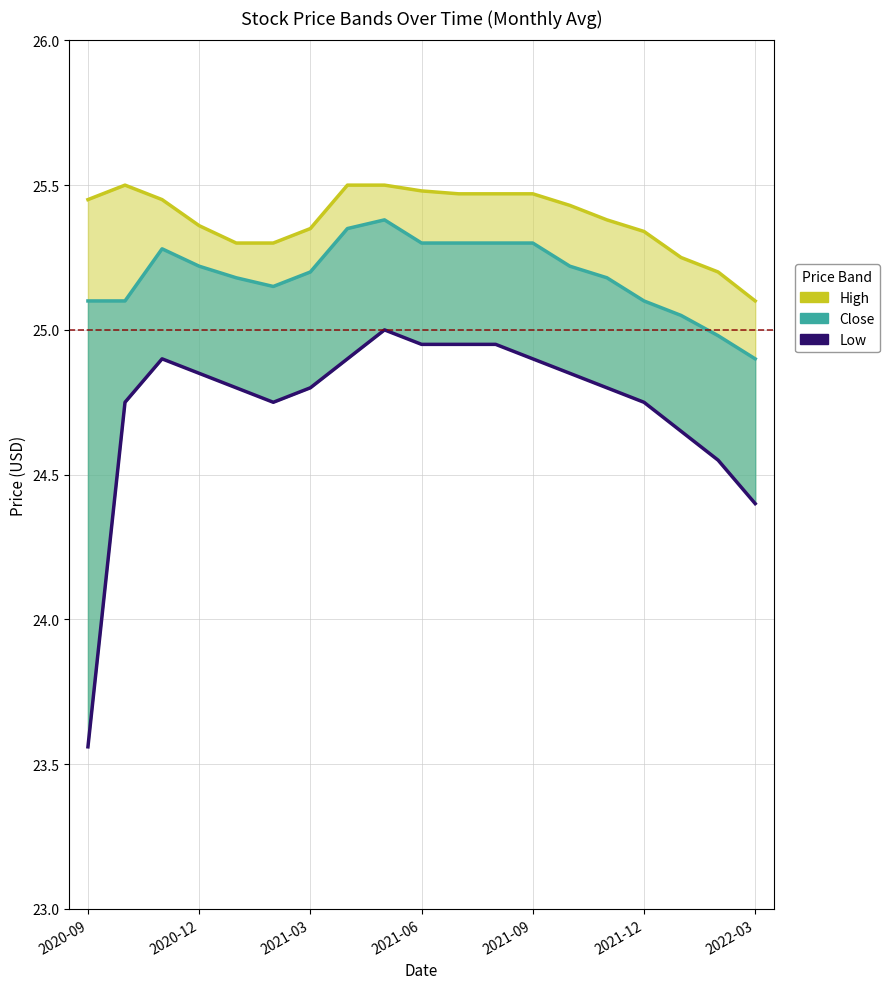

True or false: High and Close intersect in this chart.

False